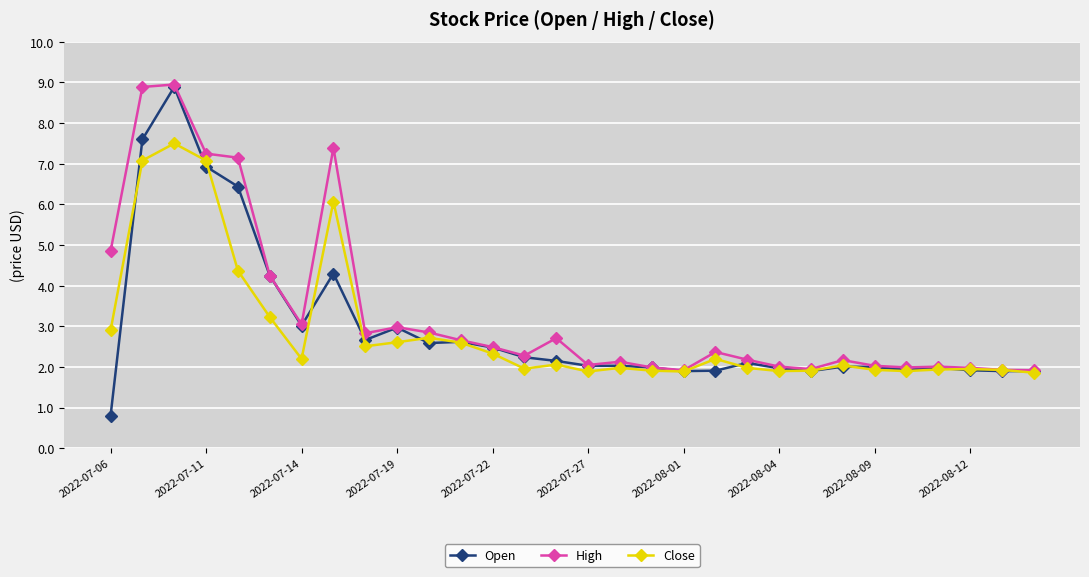

At how many categories does at least one series exceed 5?

5